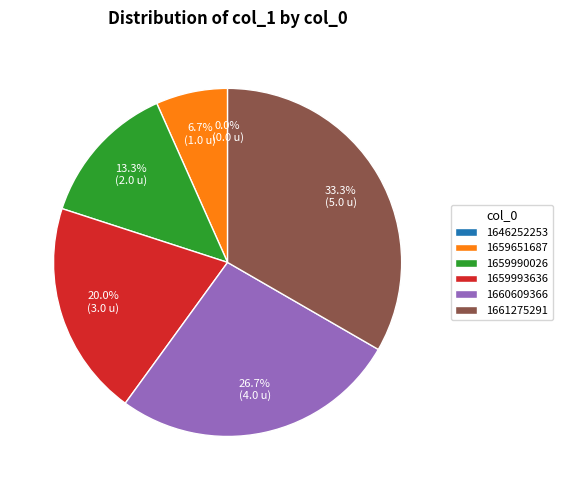

Approximately how many times larger is the value at 1660609366 compared to 1659651687?

4.0